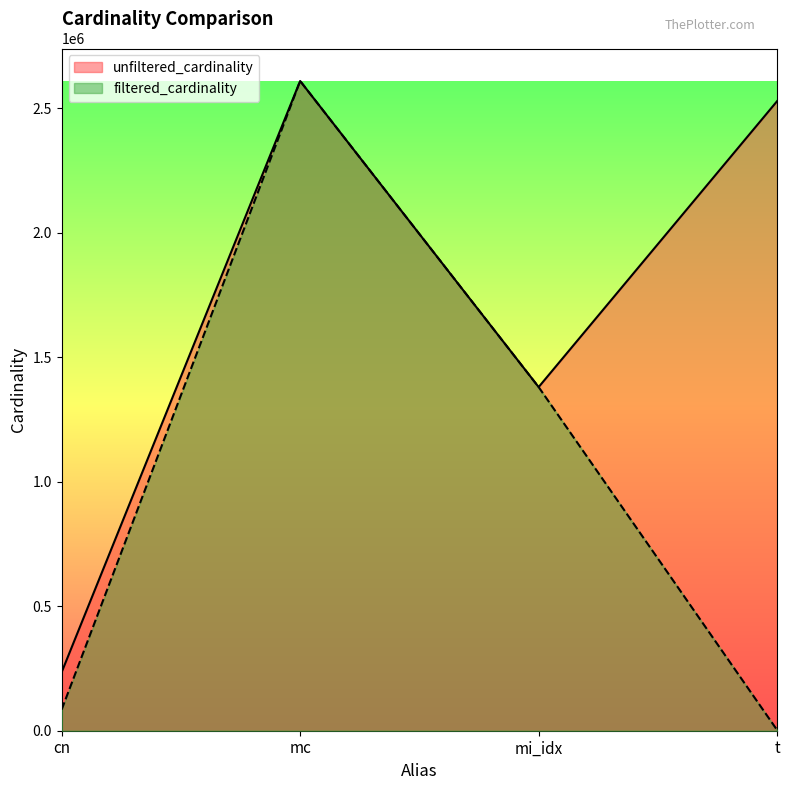

At mc, list the series in order from largest to smallest.

unfiltered_cardinality, filtered_cardinality